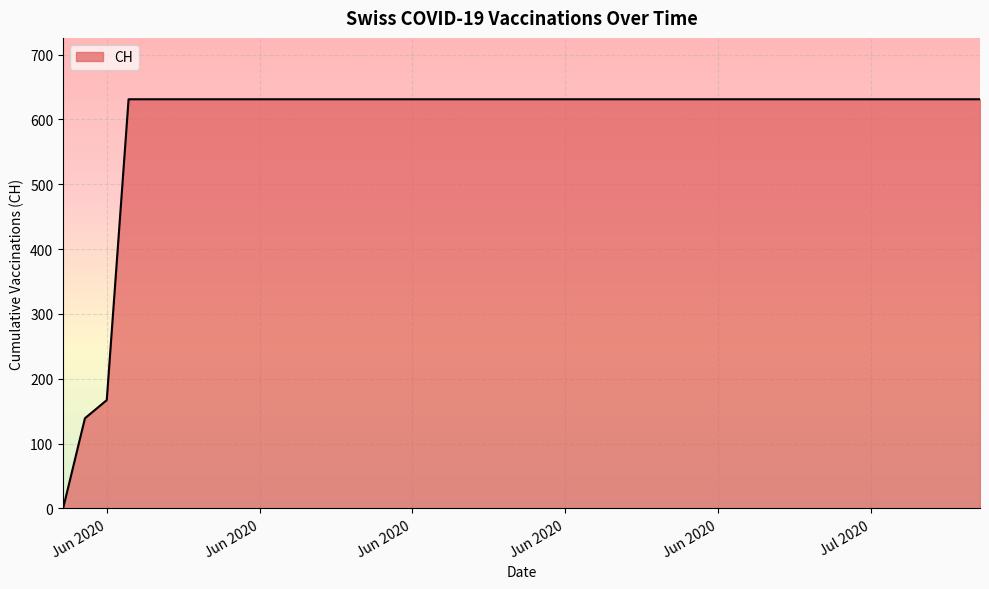

What is the difference between the maximum and minimum values?

631